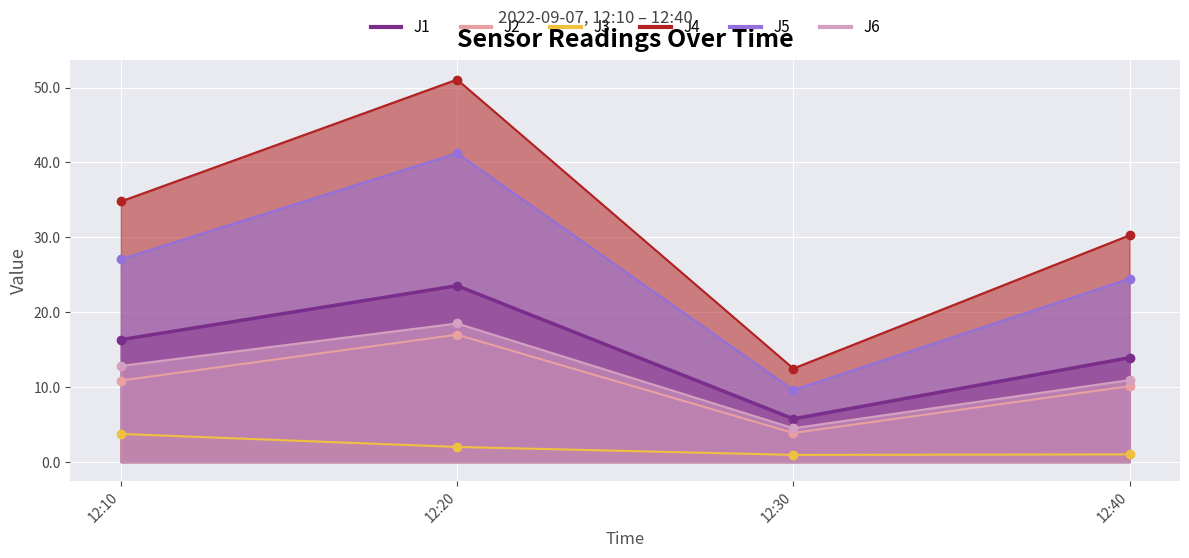

The J1 series shows 33.6 at 12:20. True or false?

False